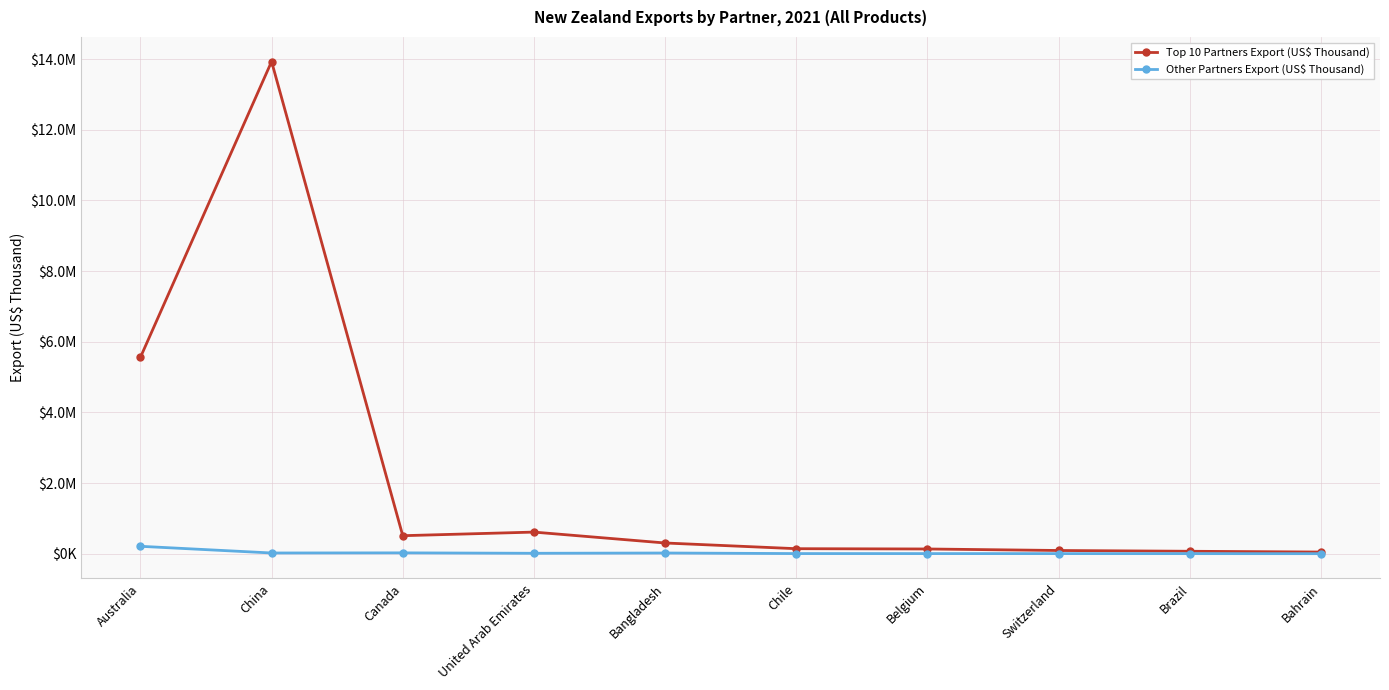

Between Chile and Belgium, which series saw the biggest shift?

Top 10 Partners Export (US$ Thousand)